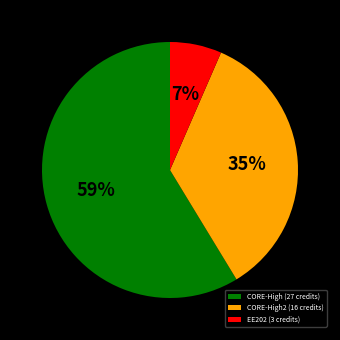

To the nearest percent, what is the average slice percentage?

33%